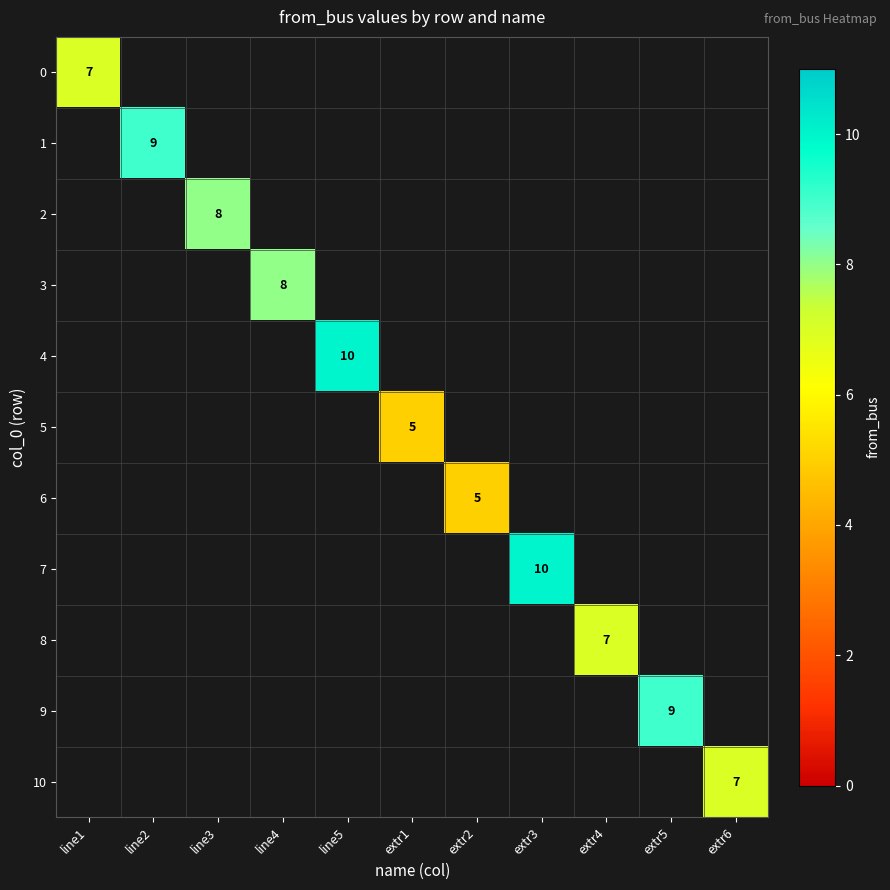

The 4 series shows 10 at line5. True or false?

True